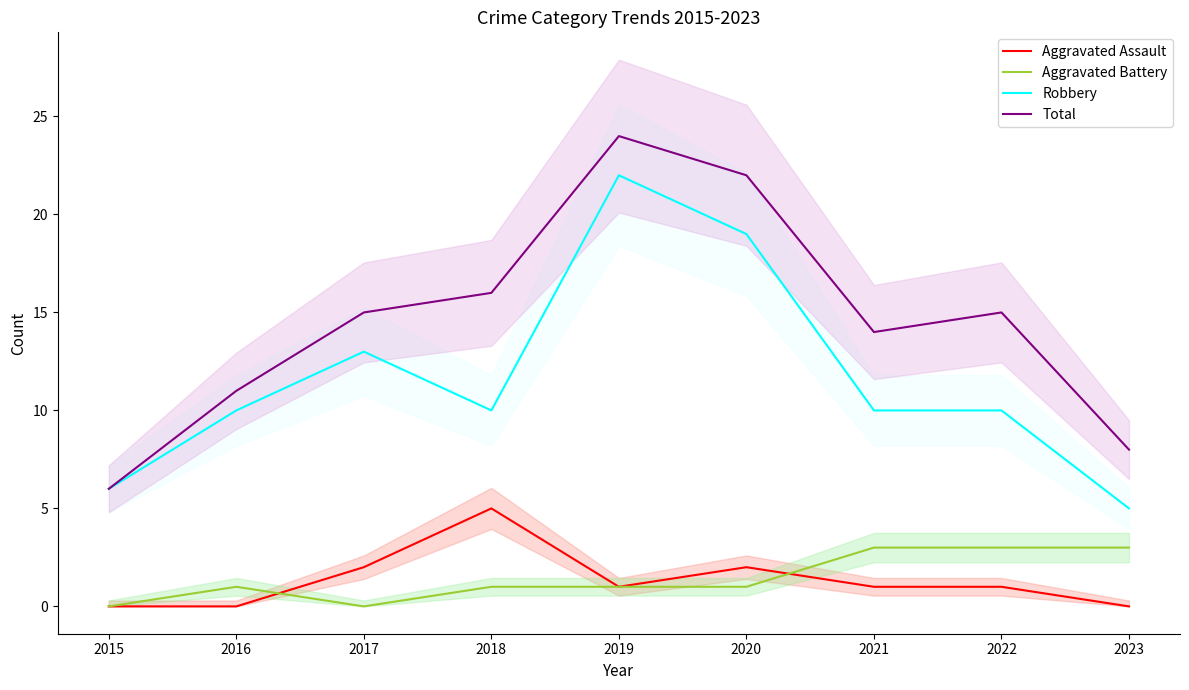

Does the chart display data point markers on the line(s)?

No